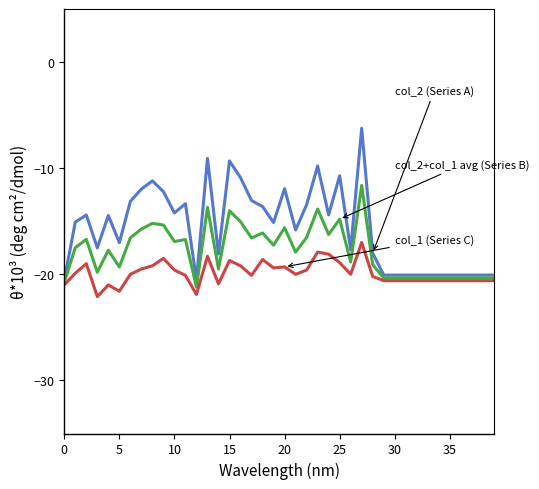

What is the smallest value displayed?

-22.1